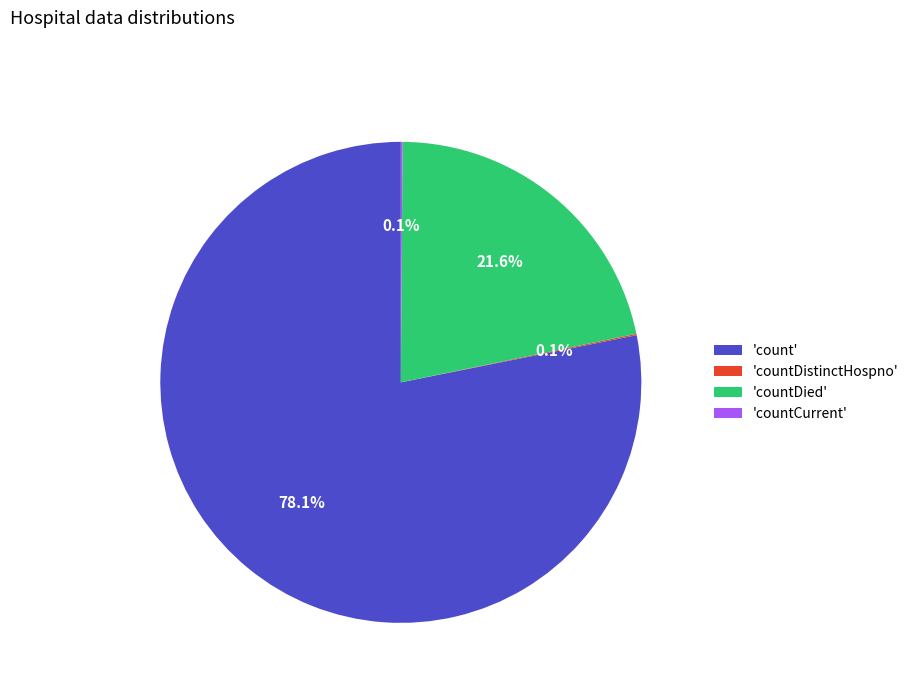

Which slice is the largest?

'count'